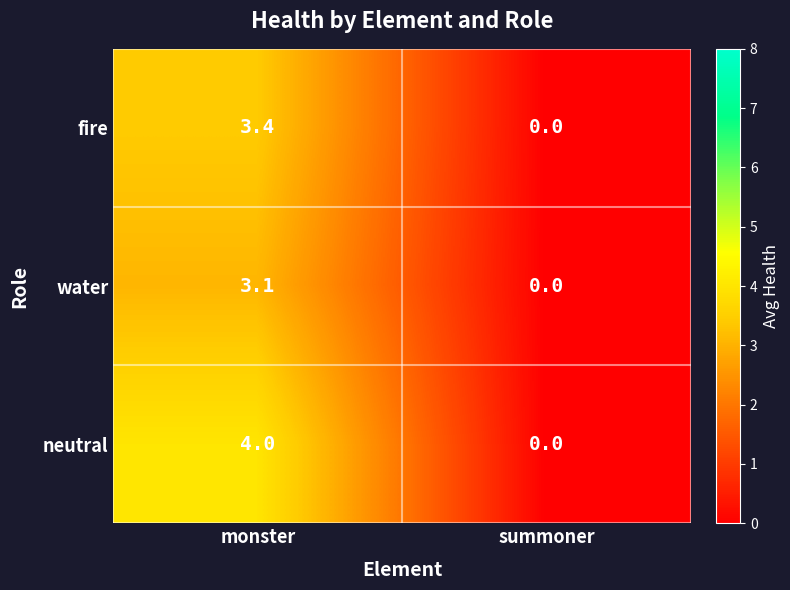

Is the value of neutral at summoner greater than the value of fire at monster?

No